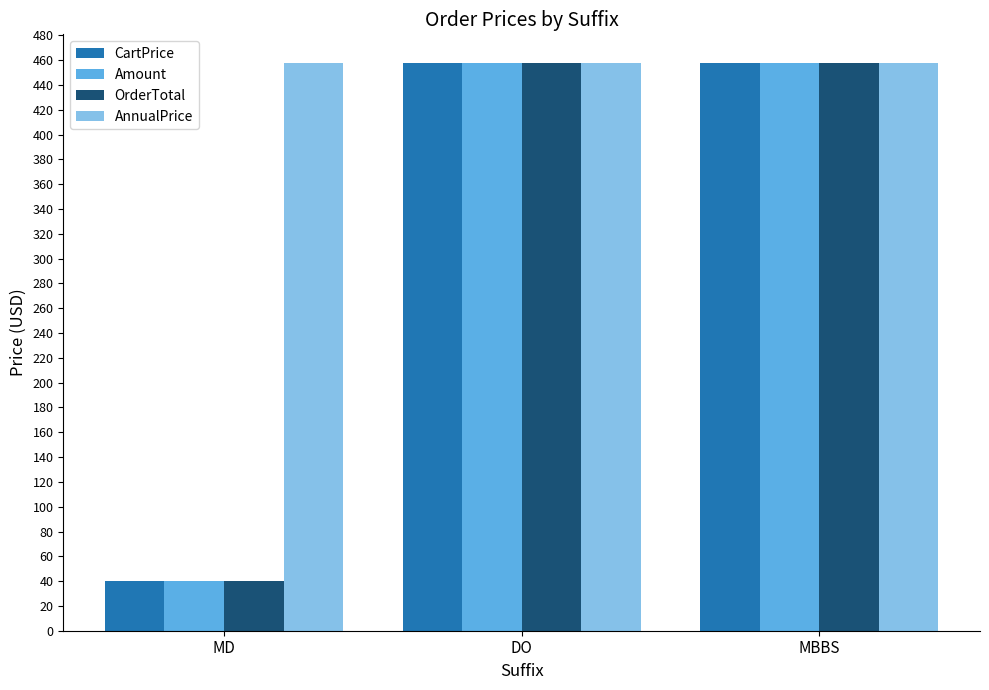

What is the sum of all Amount values?

955.9